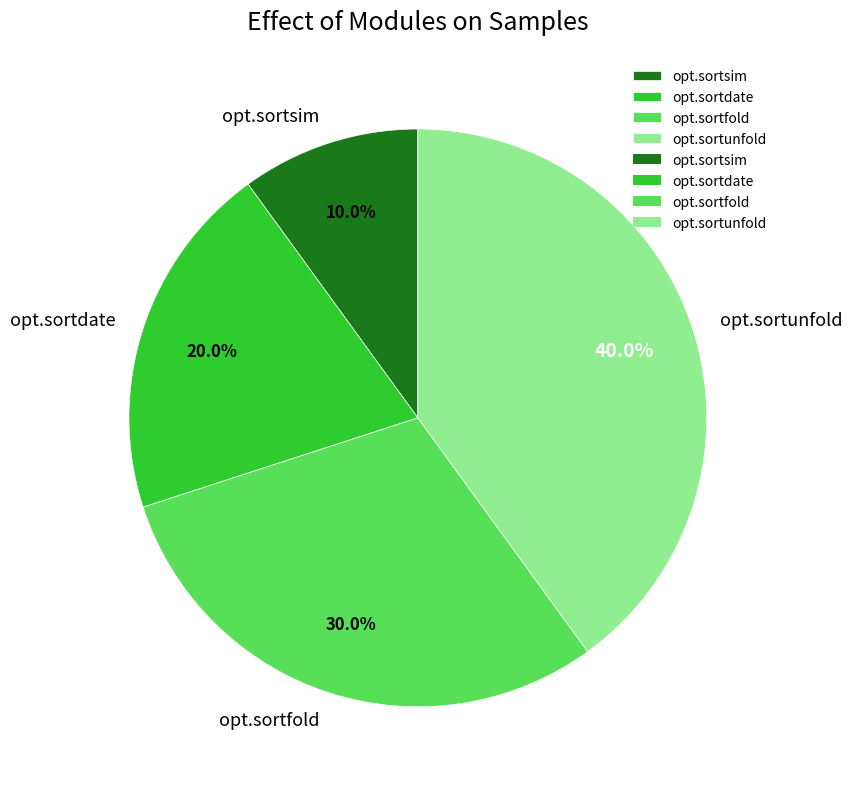

To the nearest percent, what portion does opt.sortsim represent?

10%